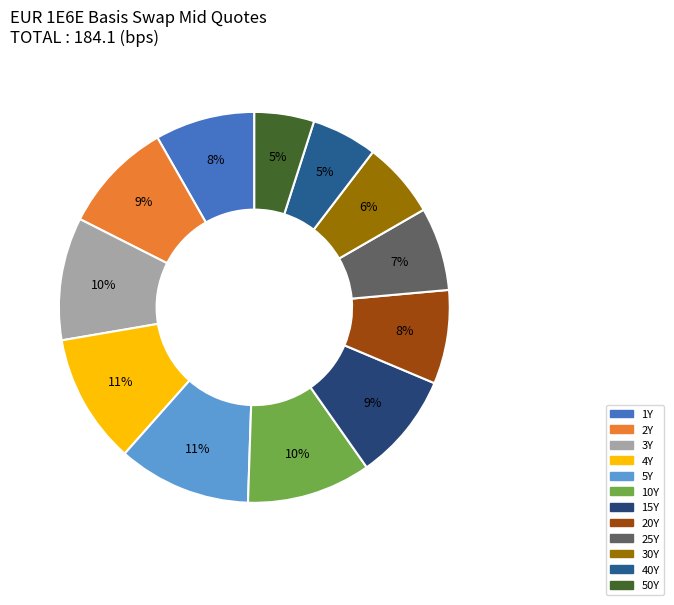

Which slice is the smallest?

50Y